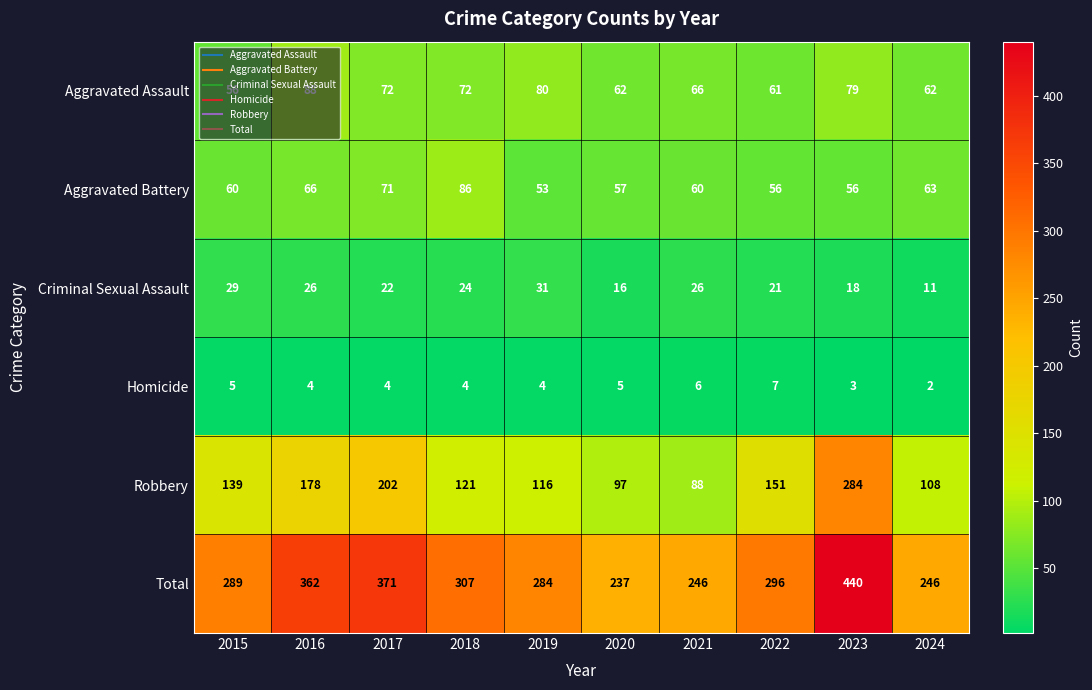

Count the number of data series in this chart.

6